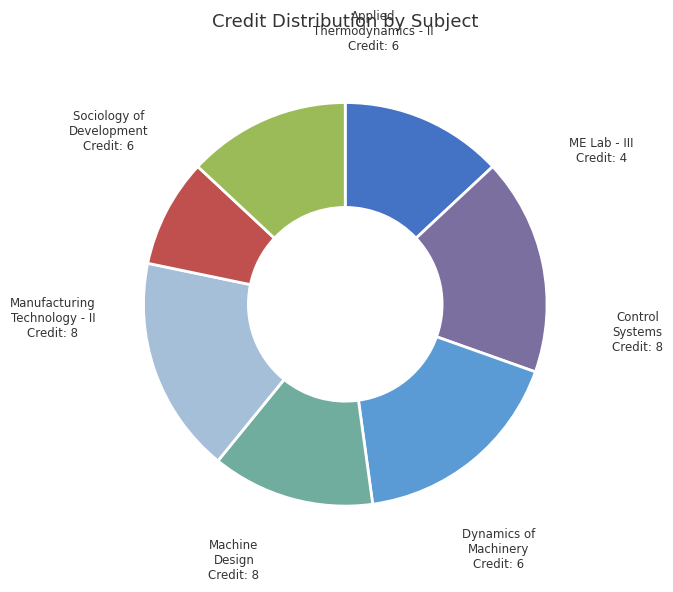

Does any single category account for the majority?

No